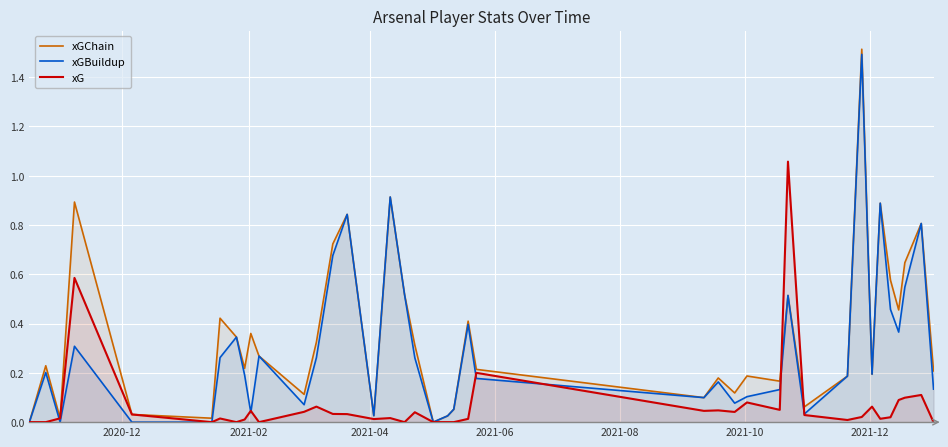

Which series has the largest total across all categories?

xGChain